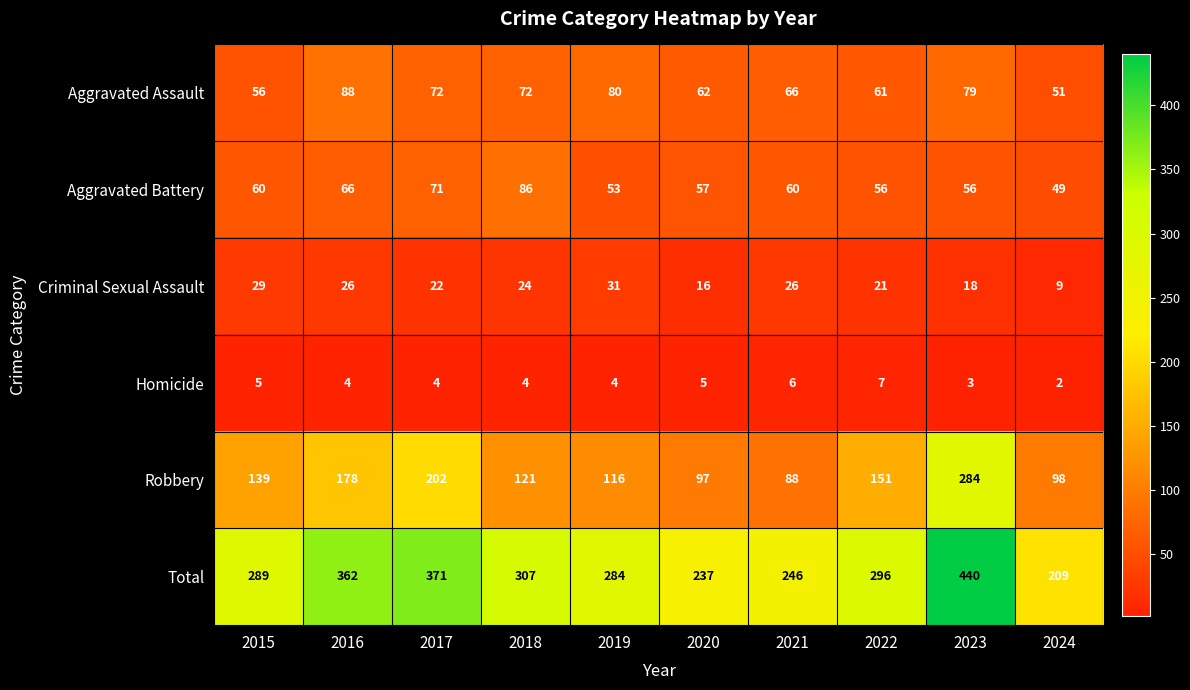

What is the maximum value shown in the chart?

440